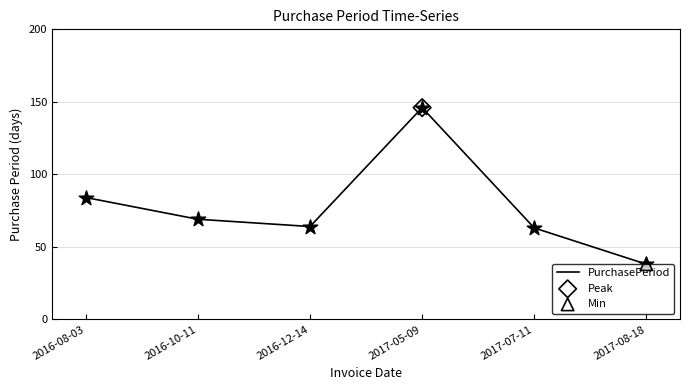

What is the ratio of the value at 2016-10-11 to the value at 2017-07-11?

1.1